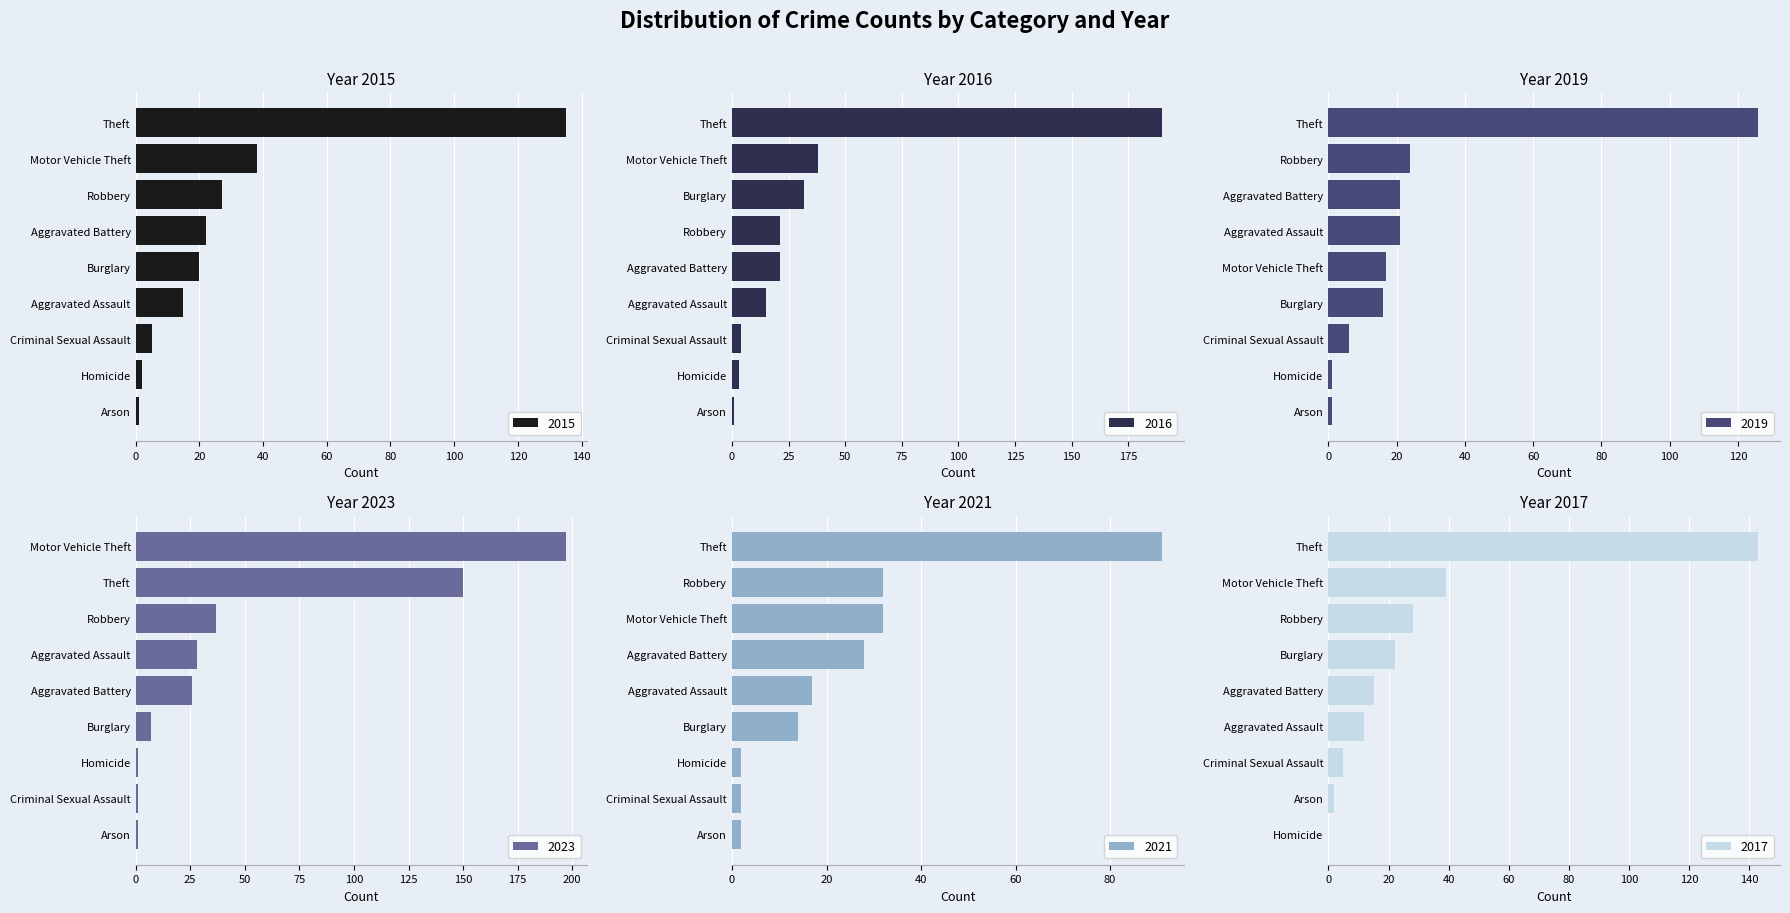

Between Arson and Aggravated Battery, which is larger?

Aggravated Battery